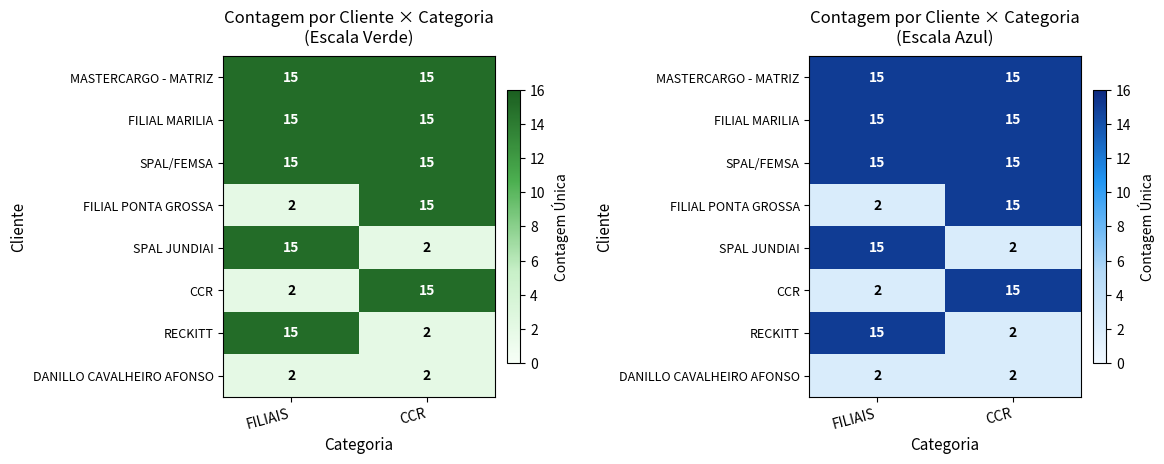

What is the approximate value of DANILLO CAVALHEIRO AFONSO at CCR?

2